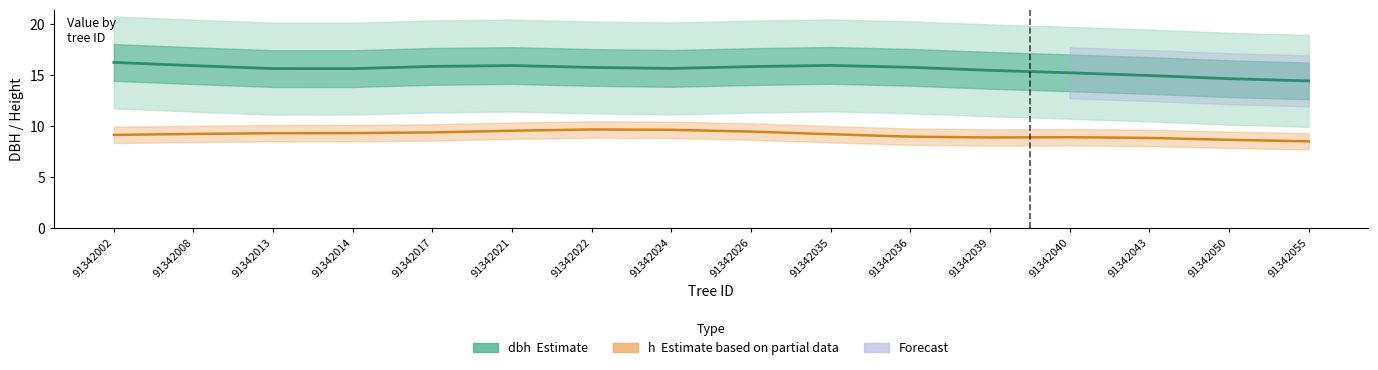

How many interior local peaks does the dbh (Estimate) series have?

2